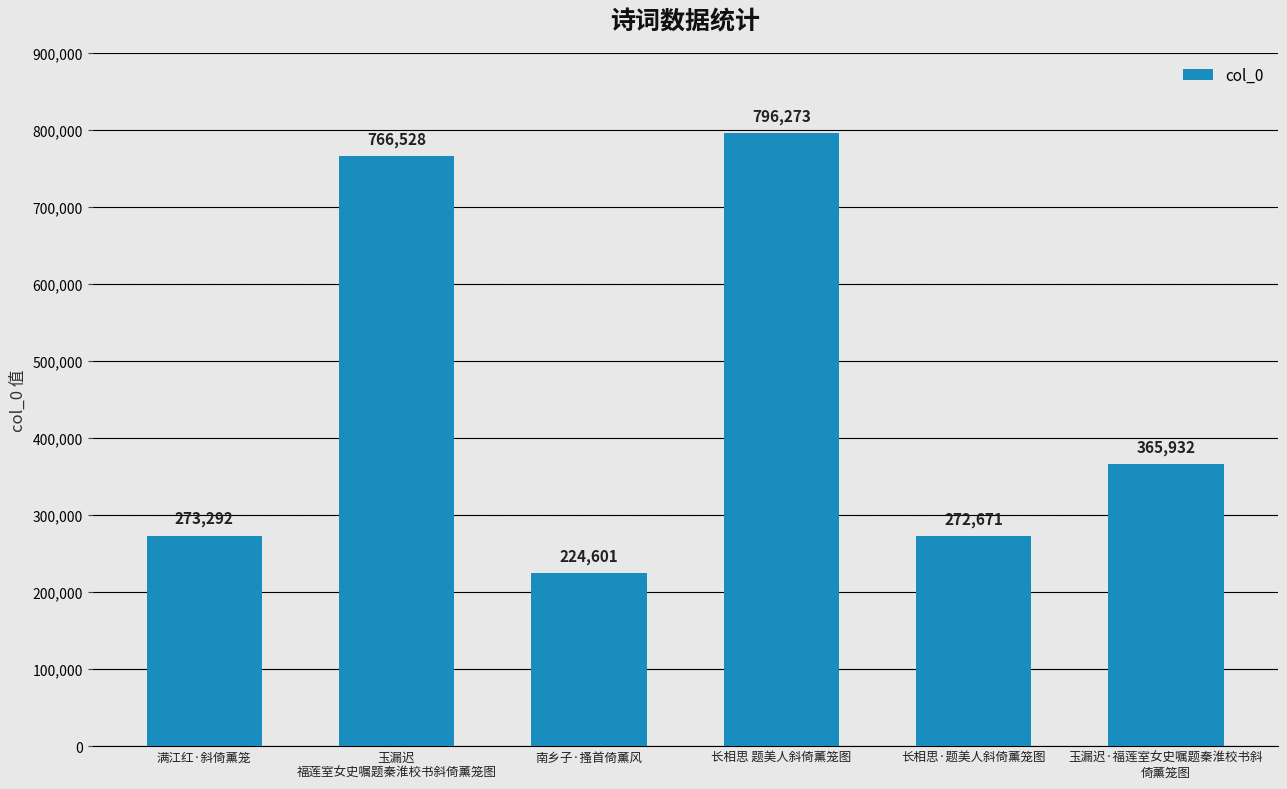

Reading left to right, transcribe all the data shown in this chart.

273292	766528	224601	796273	272671	365932